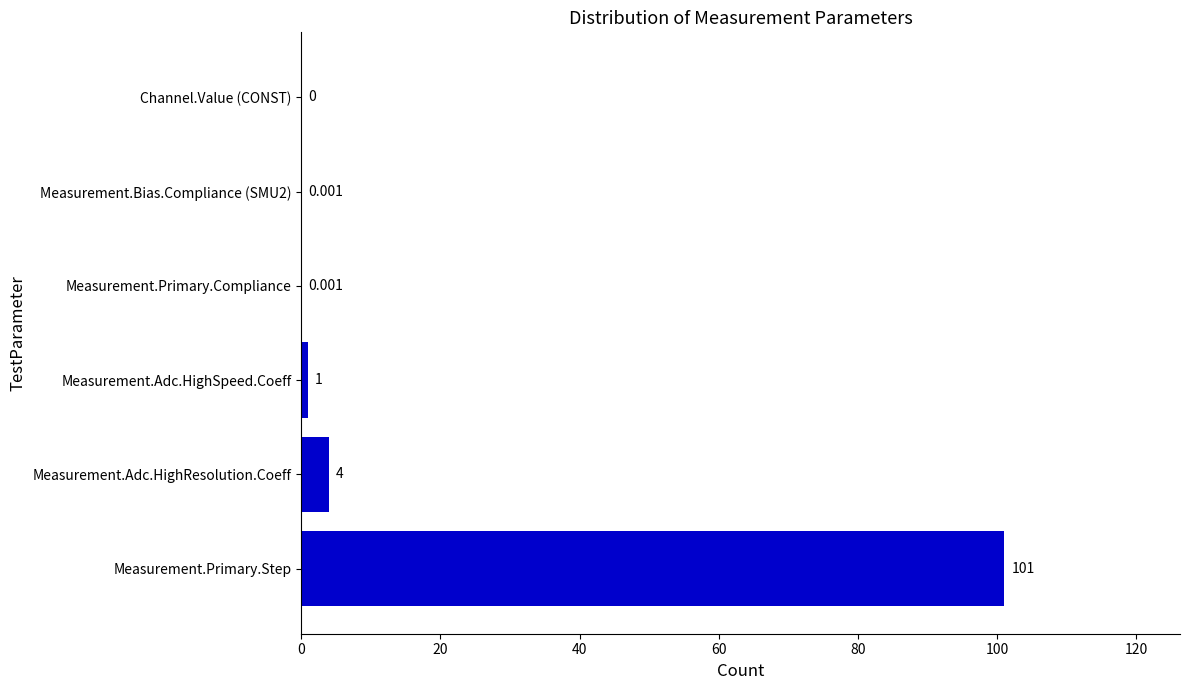

Which has a higher value, Measurement.Adc.HighSpeed.Coeff or Measurement.Primary.Compliance?

Measurement.Adc.HighSpeed.Coeff